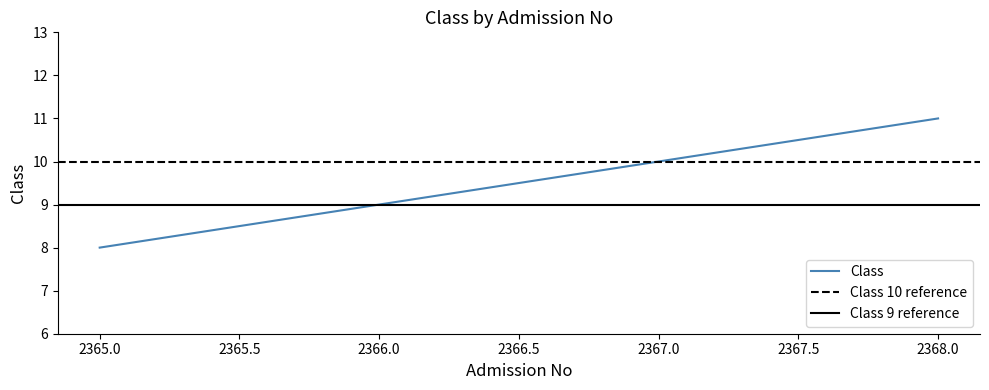

Reading right to left, transcribe all the data shown in this chart.

11	10	9	8